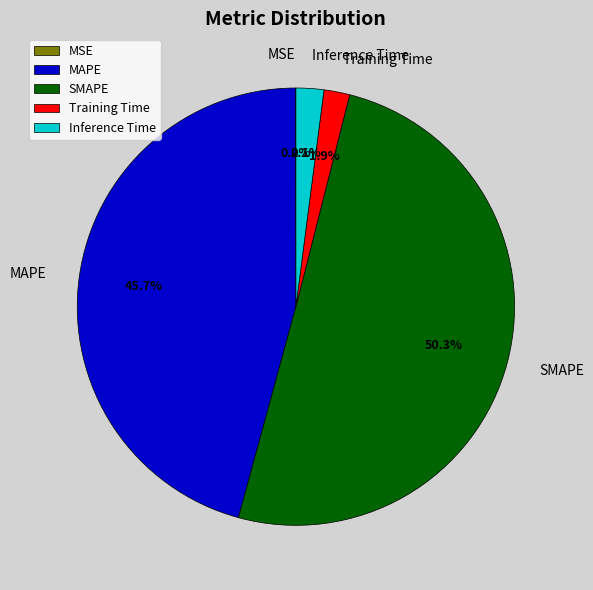

What is the largest slice in the pie chart?

SMAPE